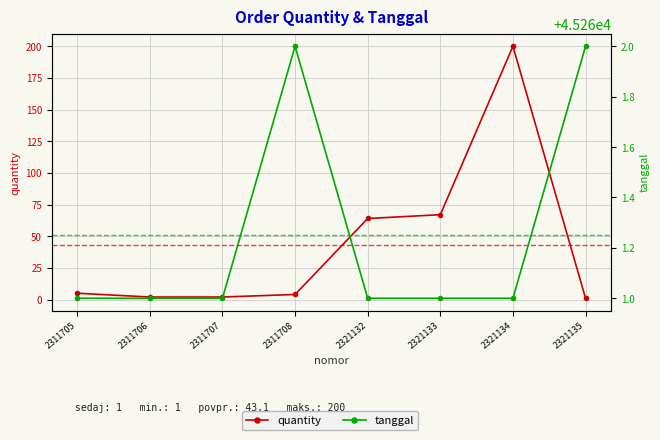

At which category does tanggal reach its first local peak?

2311708